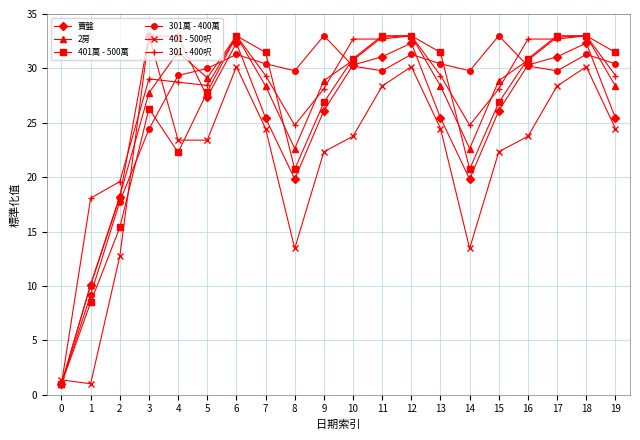

At which label does 401 - 500呎 reach its minimum?

1